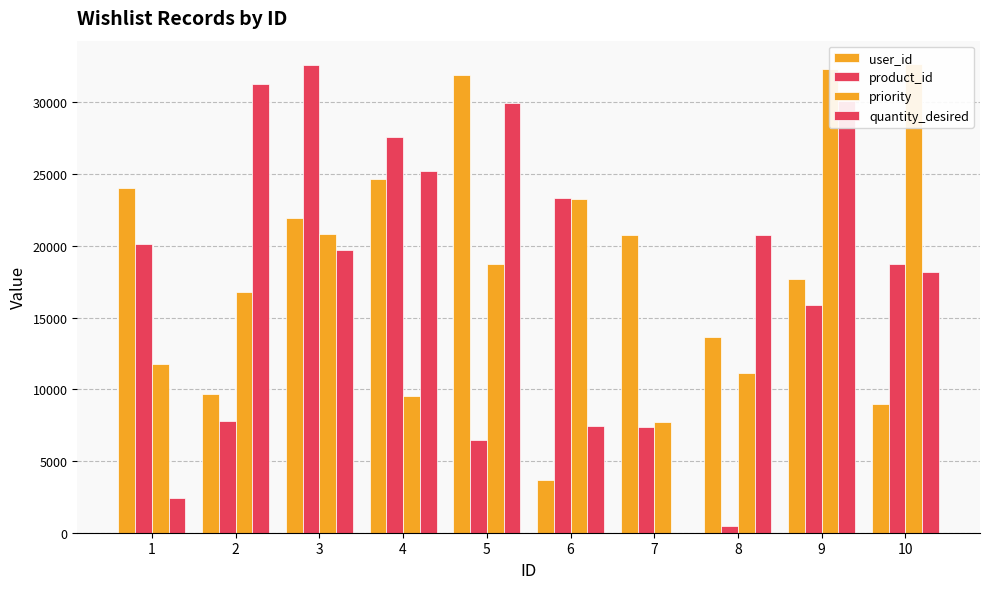

What is the average value of the quantity_desired series?

18502